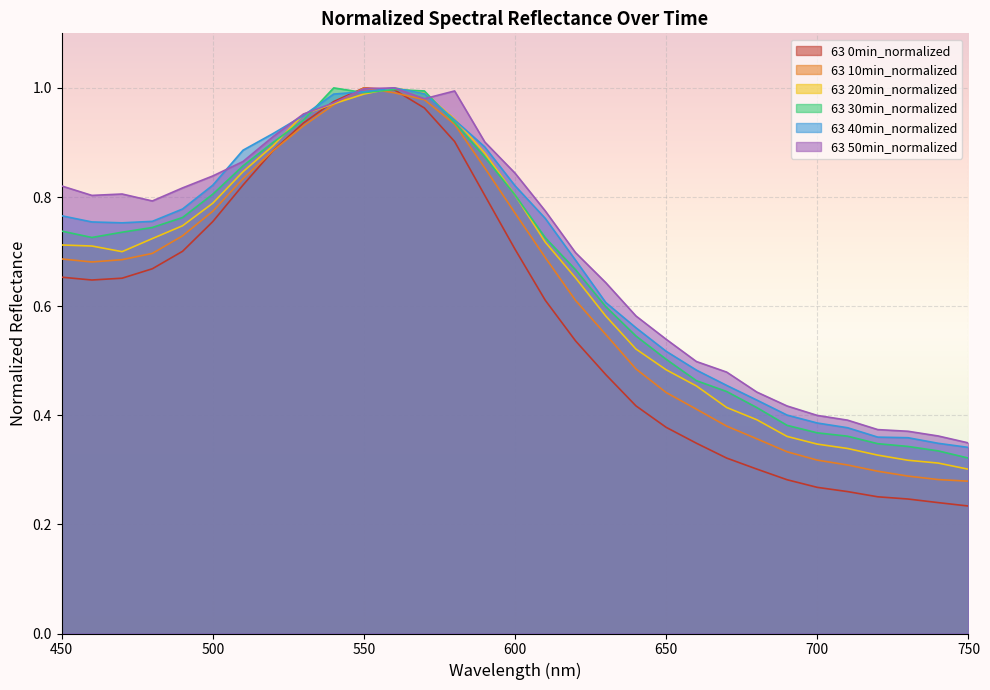

At which label is 63 0min_normalized closest to 0?

750